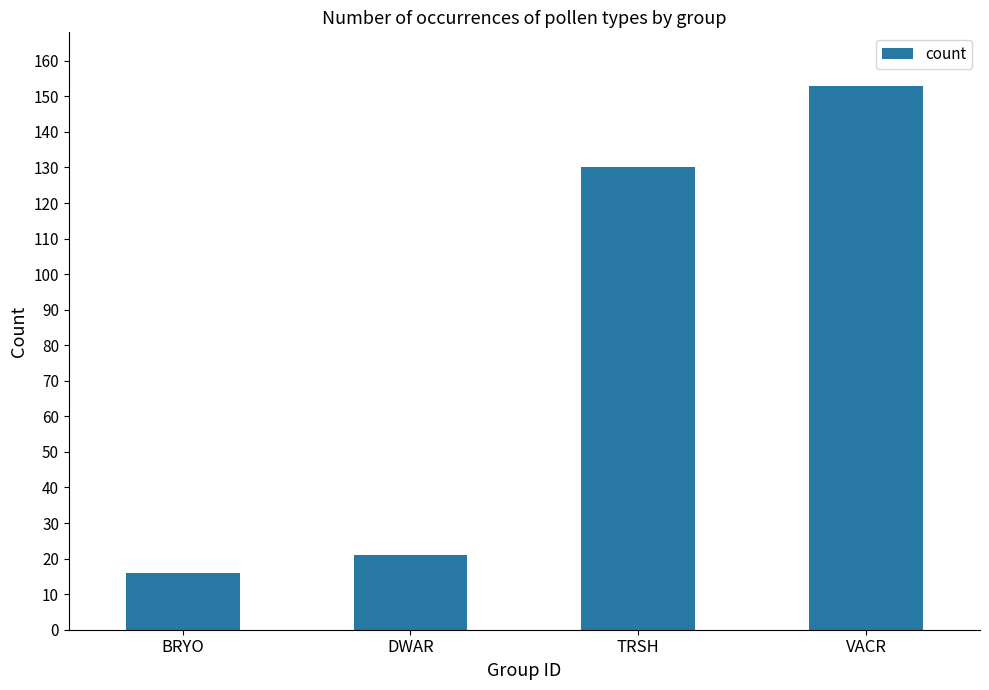

How many data points are less than 130?

2